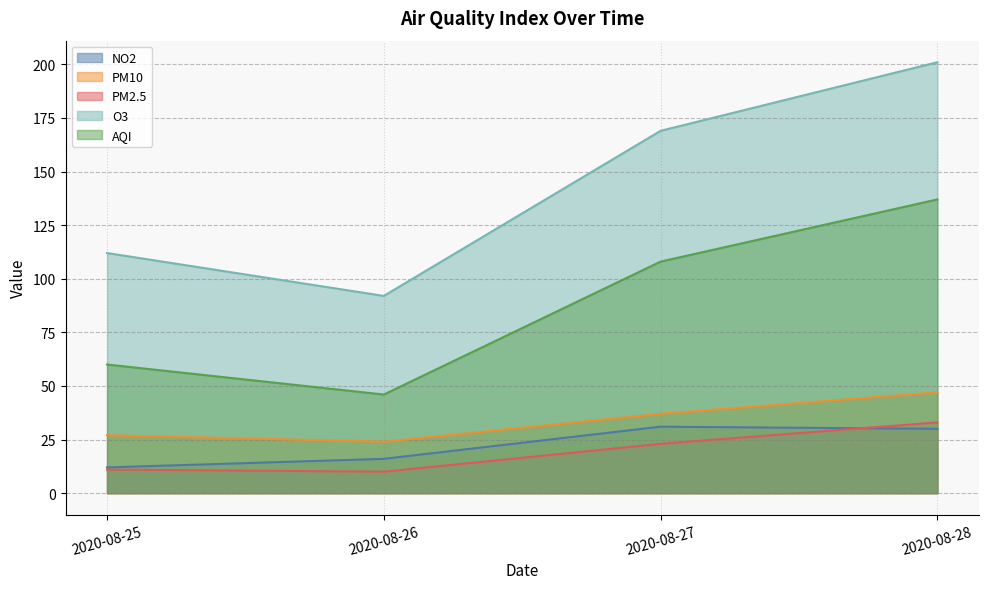

What is the value of the O3 point at the 2nd from the left?

92